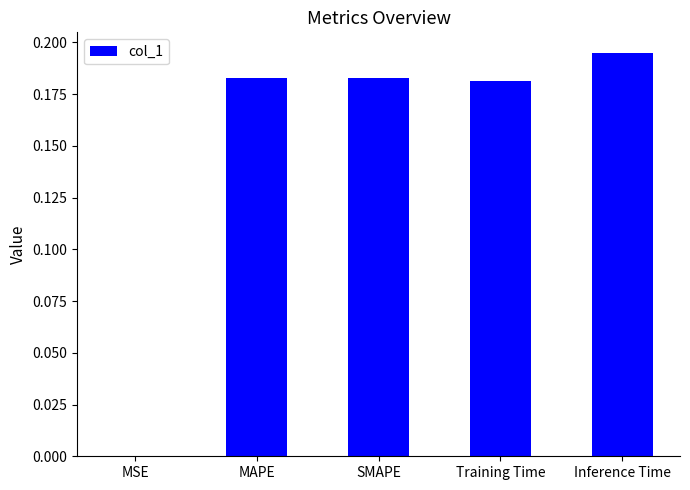

At which category does the chart reach its peak across all series?

Inference Time